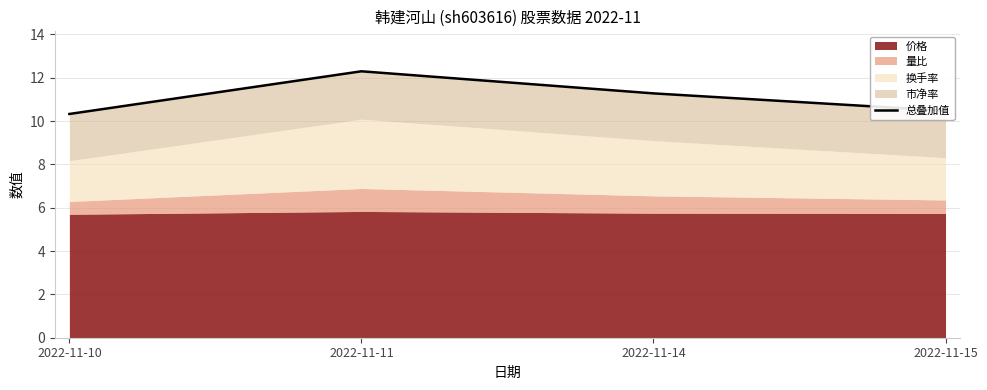

What is the value of the 2nd point from the left?

12.3